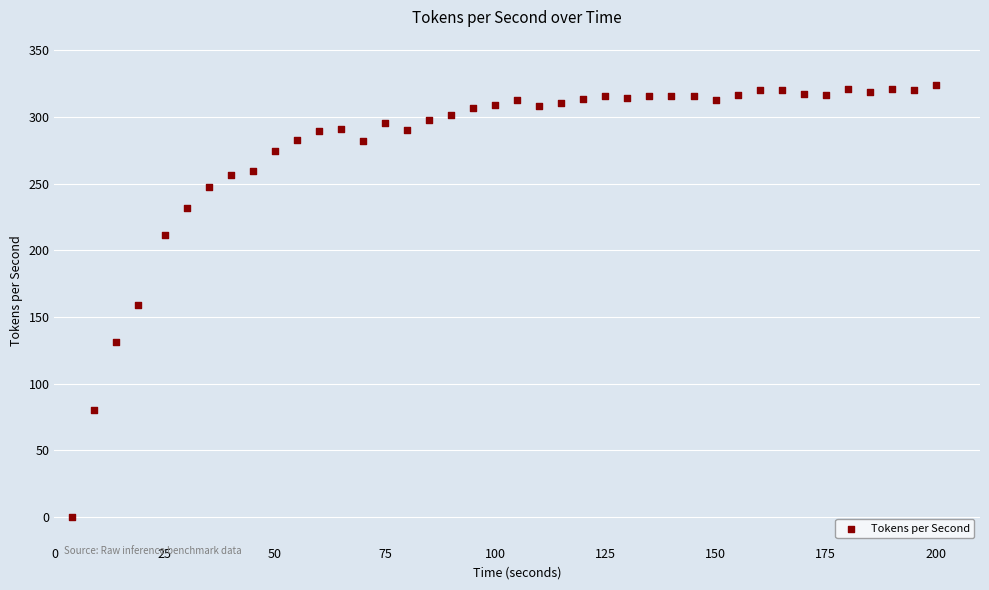

What is the range of X values (max minus min)?

196.0